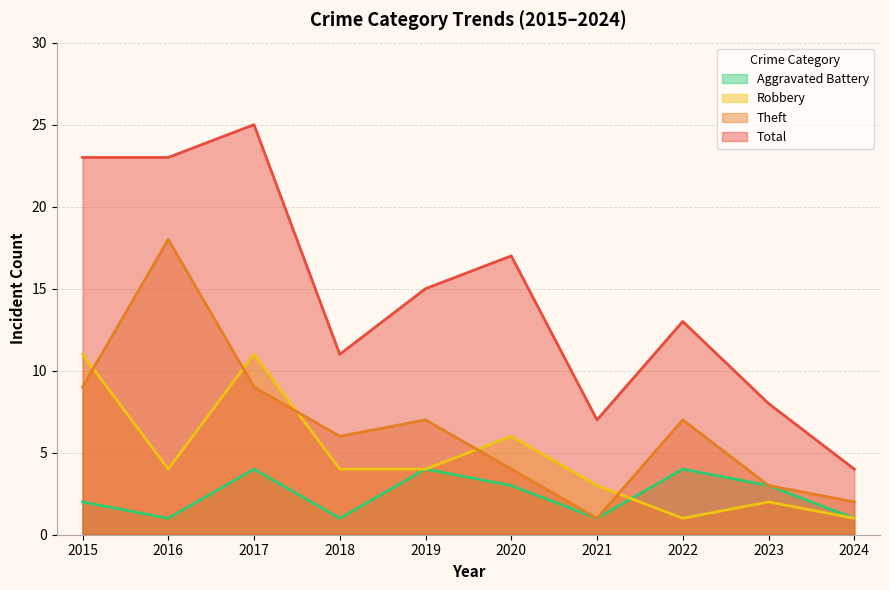

Which series has the largest range (max minus min)?

Total